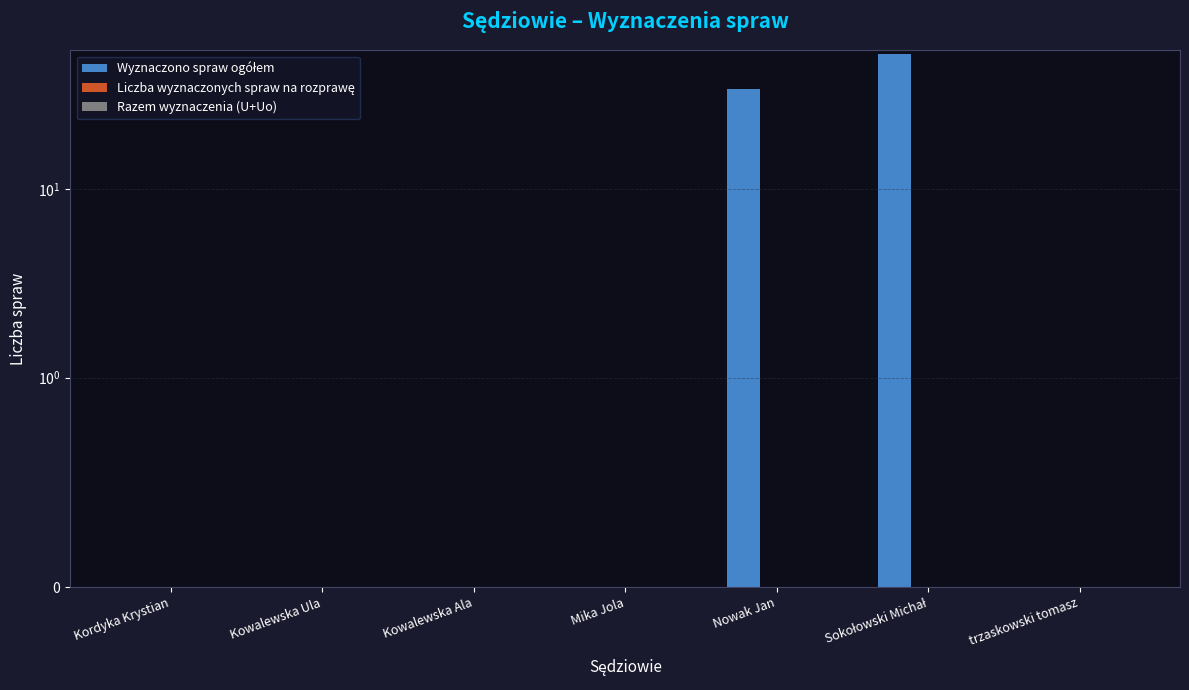

True or false: Liczba wyznaczonych spraw na rozprawę has a value of 0 at Kowalewska Ula.

True